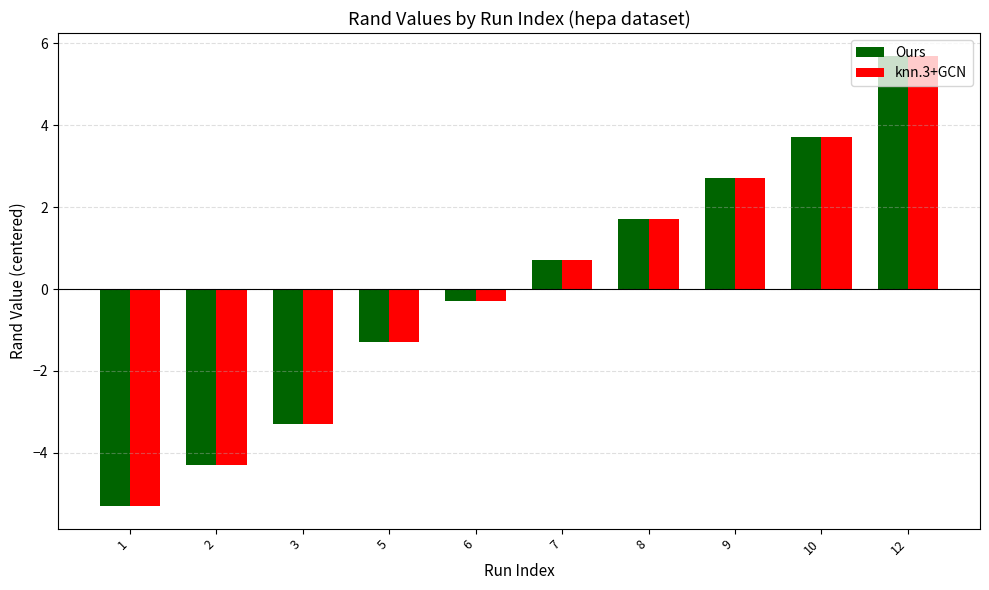

The value of knn.3+GCN at 7 is 0.7. True or false?

True